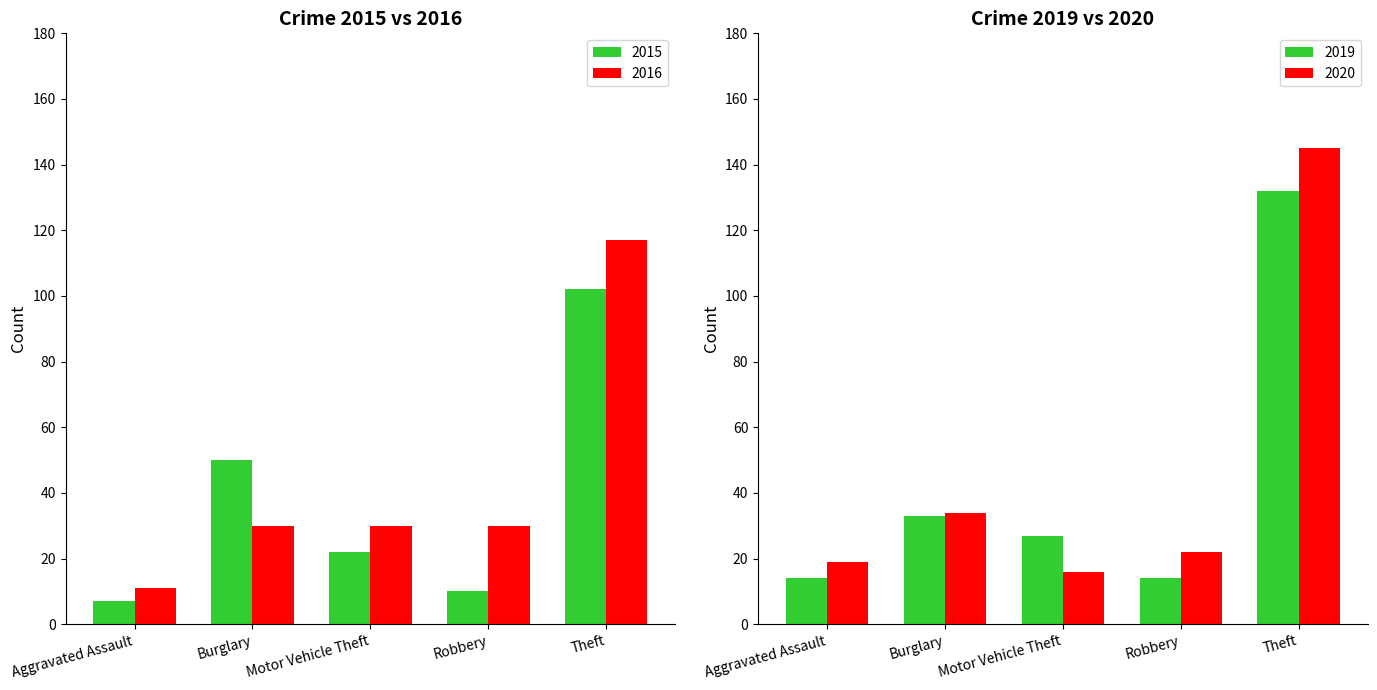

At which label does Red reach its peak?

Theft